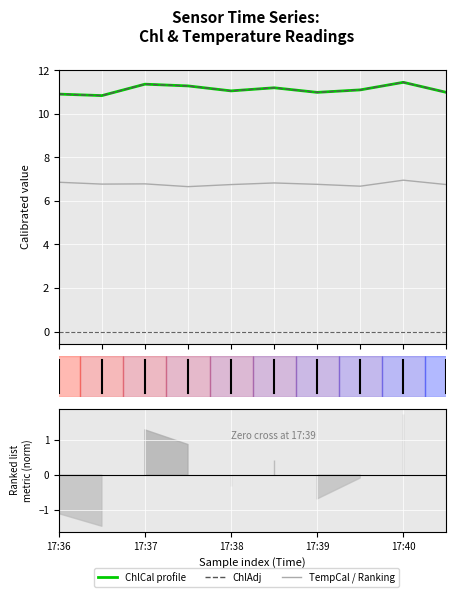

The ChlCal series shows 2.9 at 7. True or false?

False